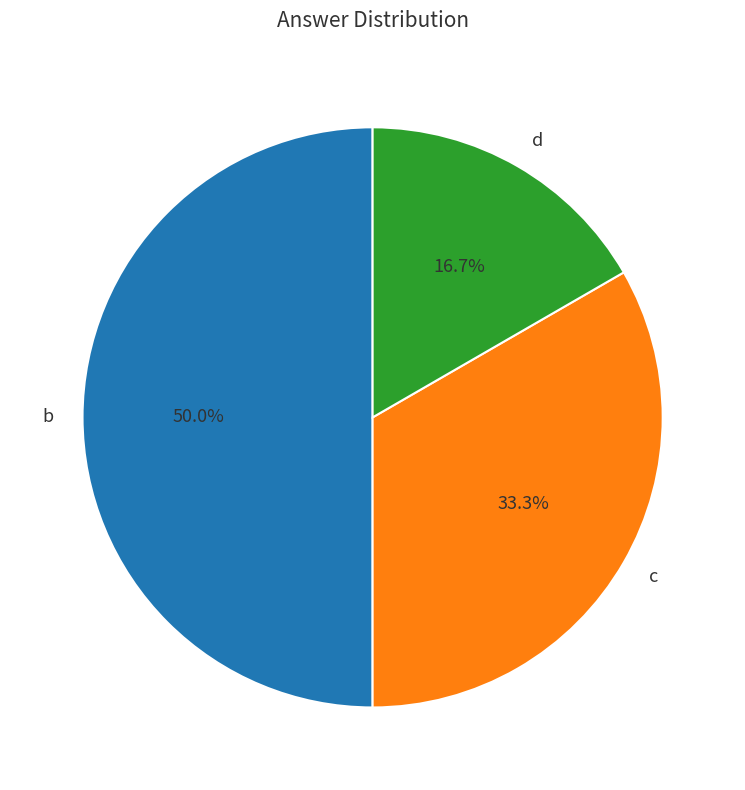

To the nearest percent, what portion does b represent?

50%